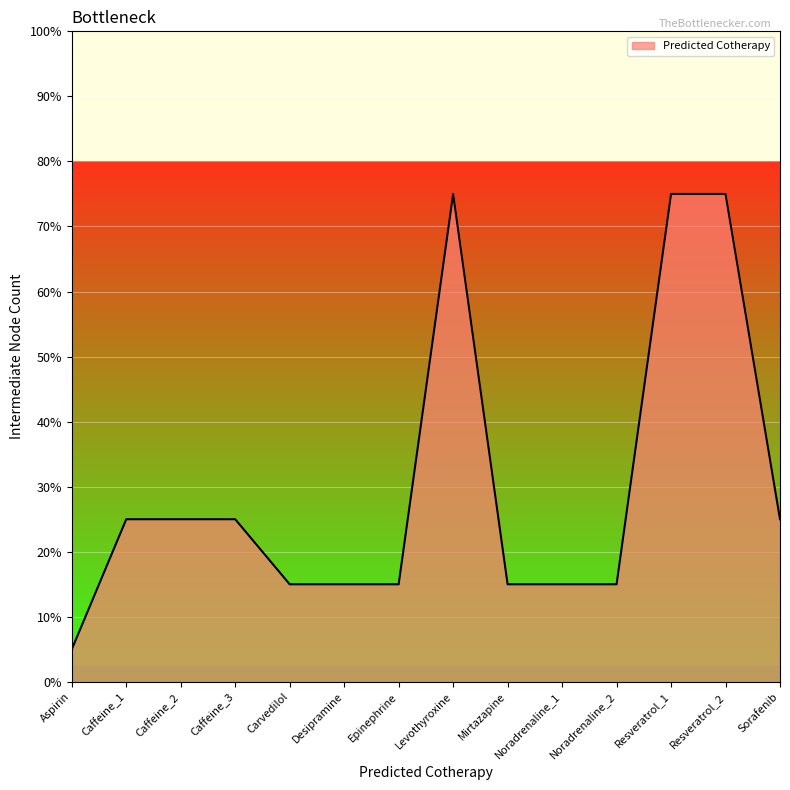

Where does the data first go above 5?

Levothyroxine